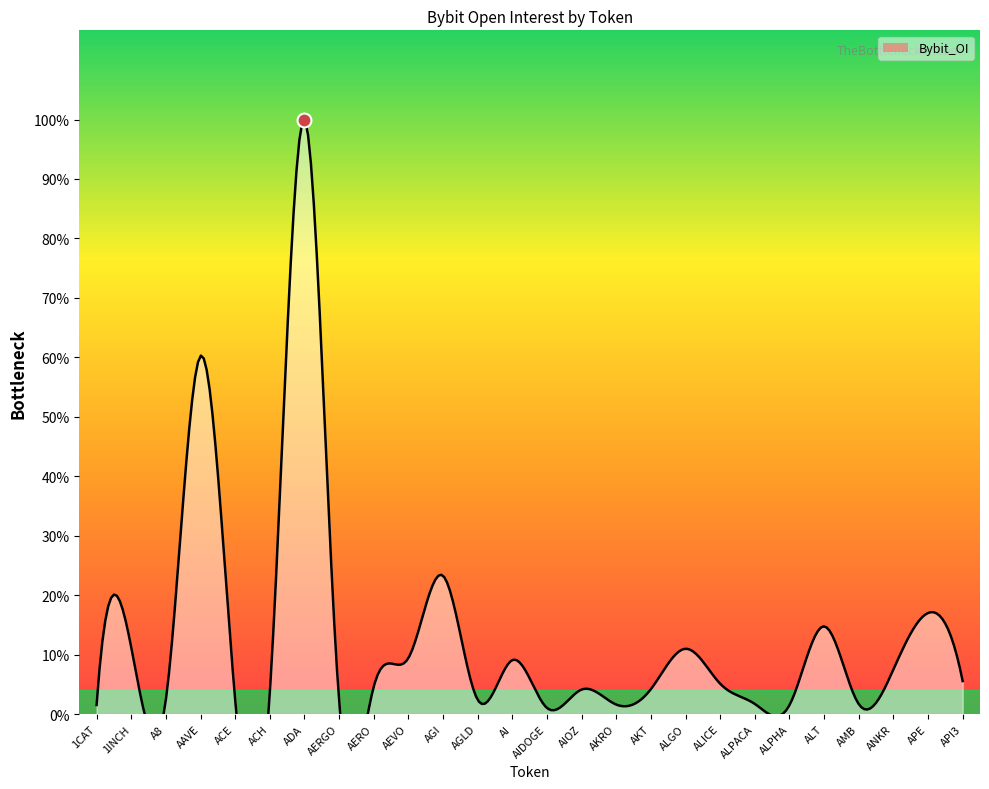

How many interior local valleys (lower than both neighbors) does the data have?

8